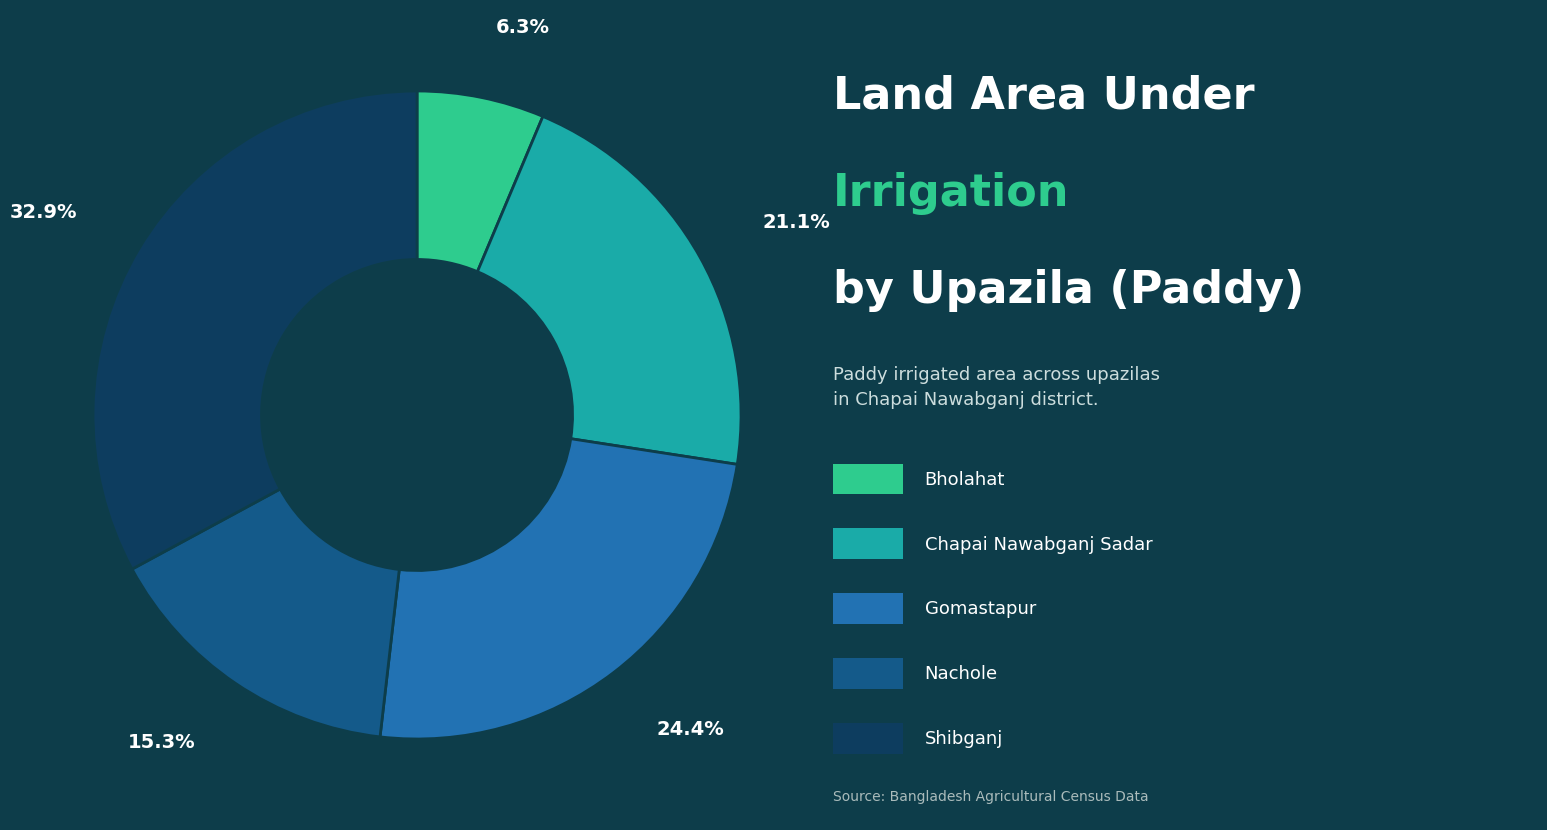

Does any single category account for the majority?

No